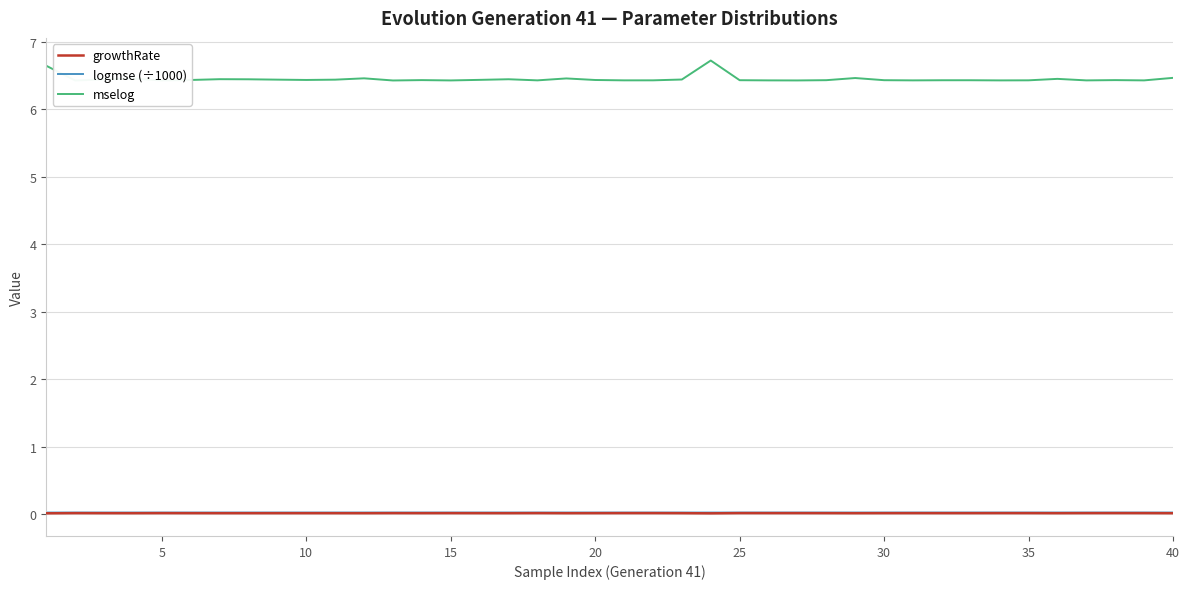

True or false: logmse (÷1000) has a value of 0.0 at 25.

True